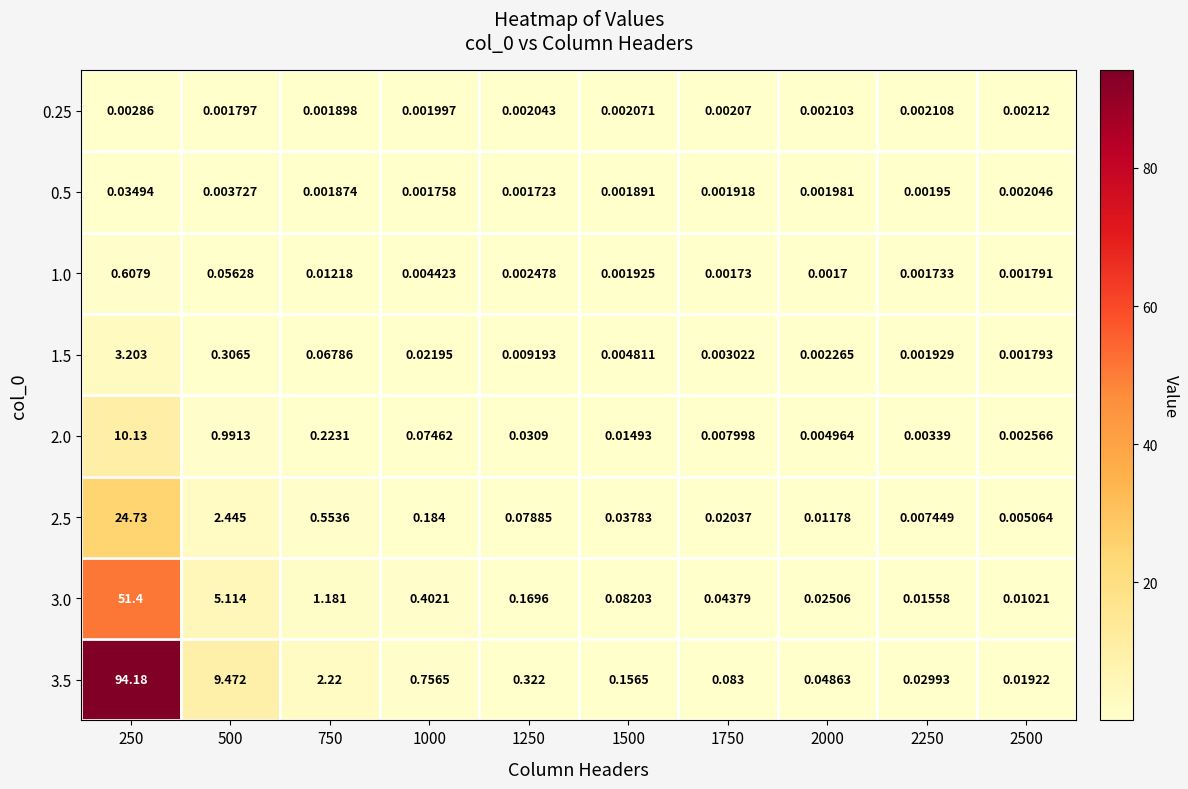

Rank the series by their maximum value, from highest to lowest.

3.5, 3.0, 2.5, 2.0, 1.5, 1.0, 0.5, 0.25